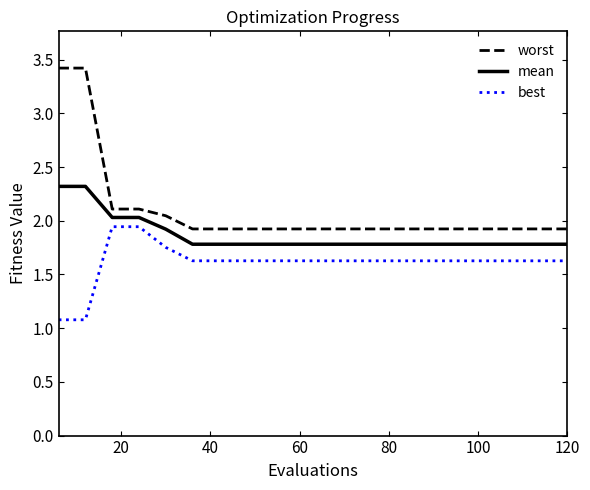

Which series has the largest range (max minus min)?

worst